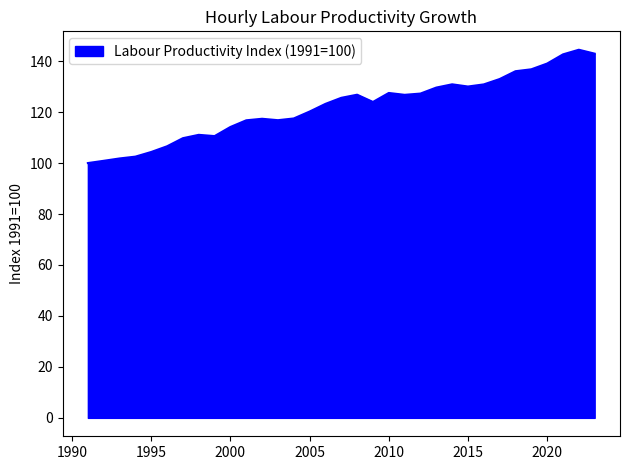

What is the difference between the maximum and minimum values?

44.5